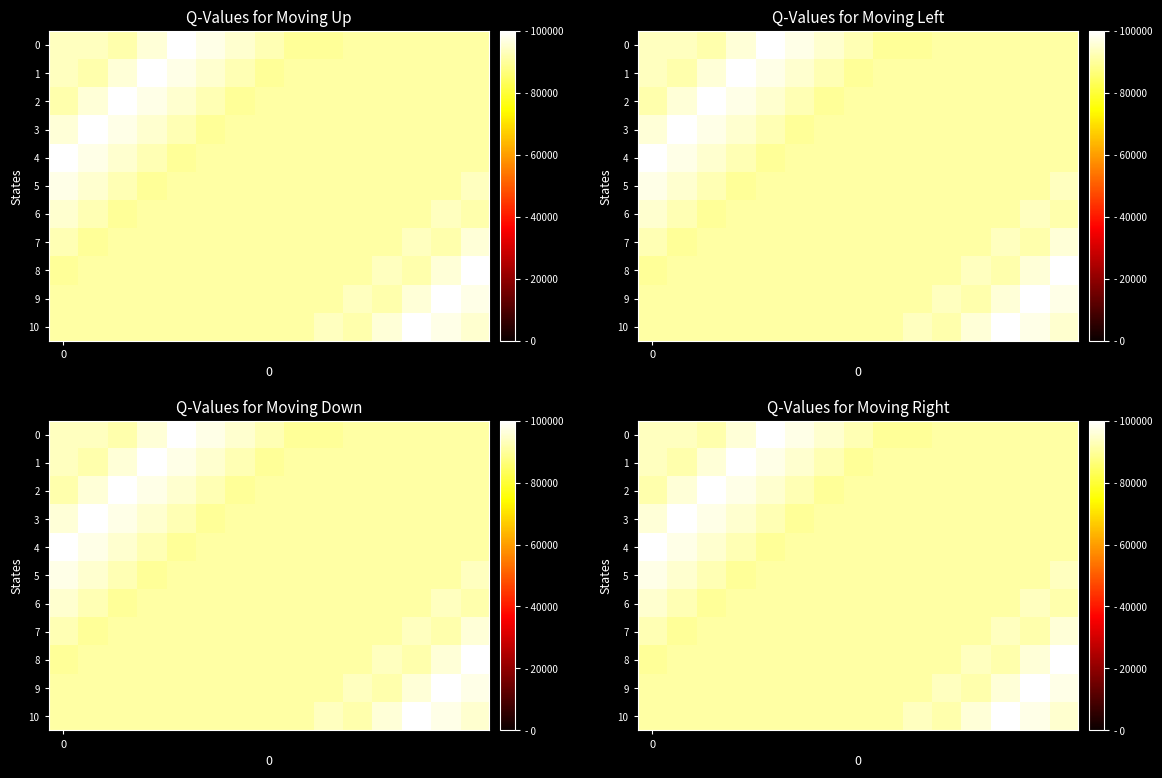

The row_0 series shows 0.0 at 14. True or false?

False